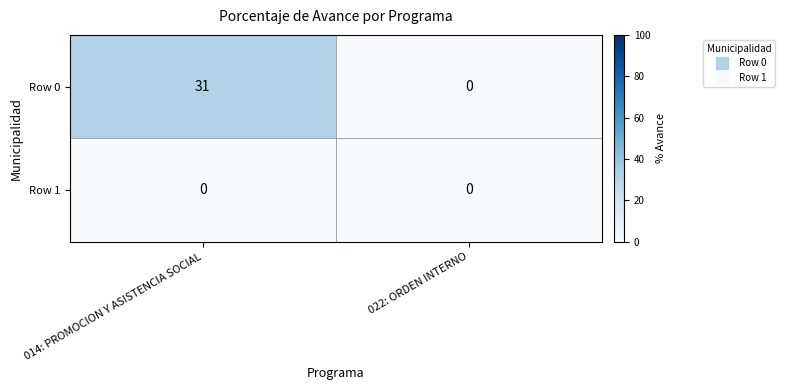

At which label does Row 0 reach its minimum?

022: ORDEN INTERNO